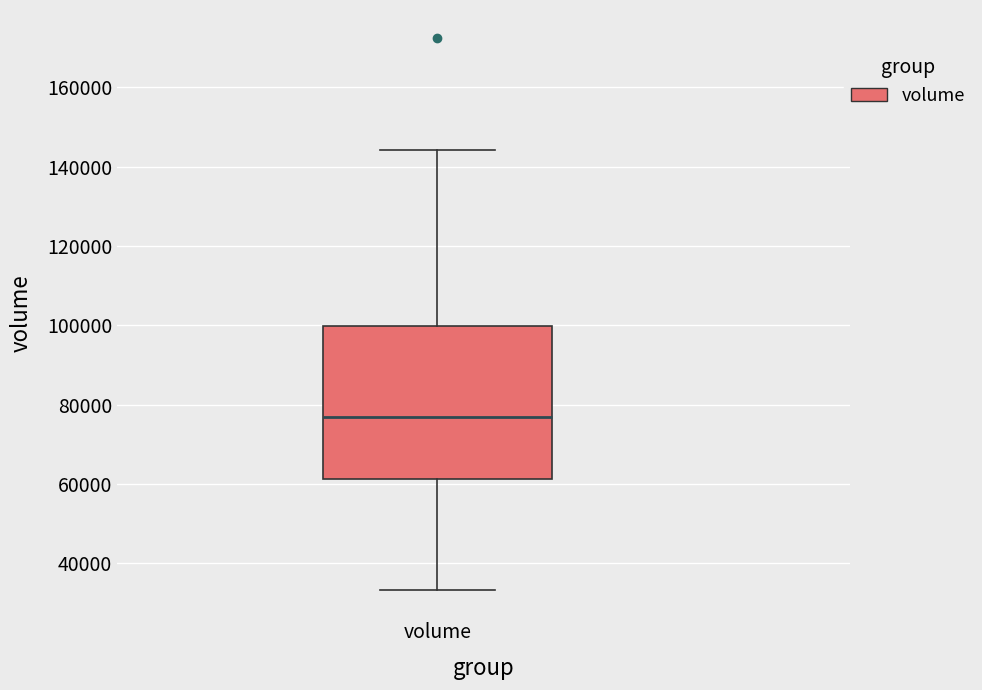

Read this box plot against the y-axis: the position of the median line, the range covered by the box, and the ends of both whiskers. The values are not printed on the chart, so give them approximately, as read against the axis.

median 76000, box 62000 to 100000, whiskers 34000 to 144000